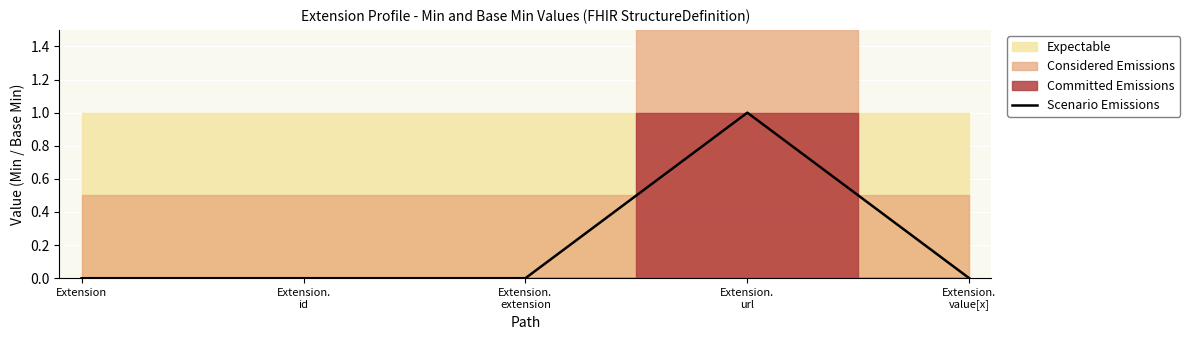

Is it true that the value at Extension.
url is 1?

True